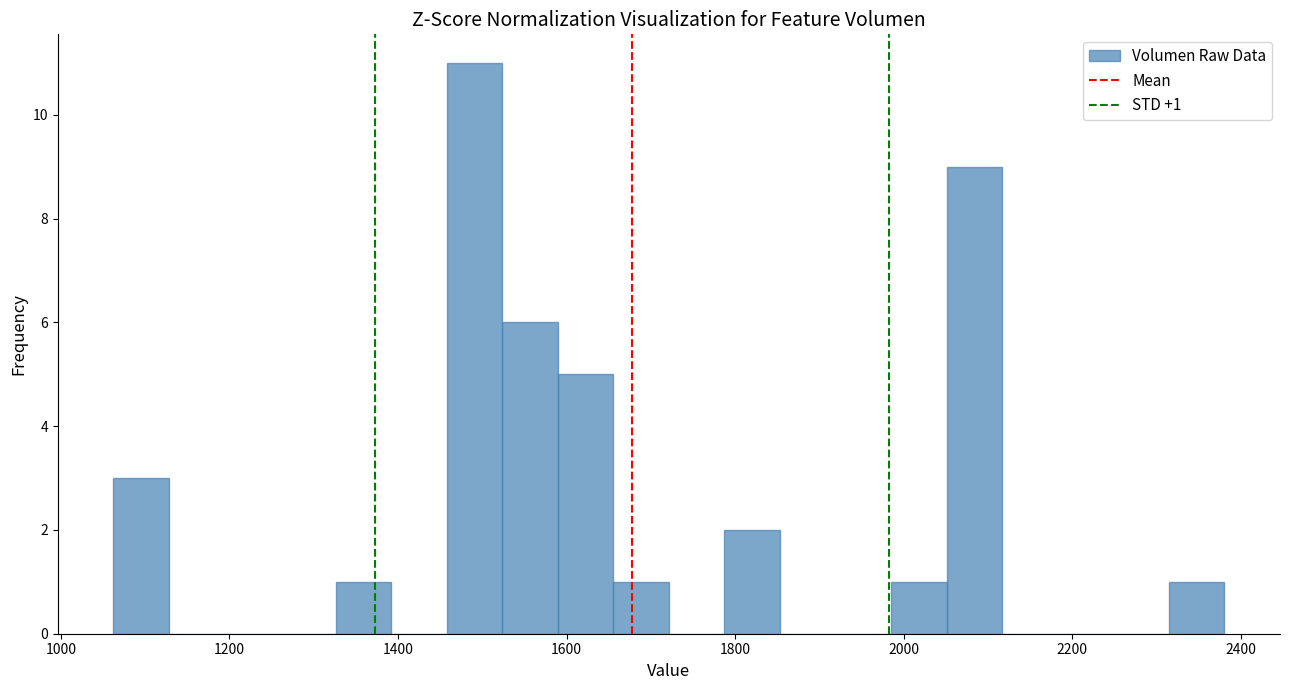

Around what value on the x-axis is the tallest bar? Give the approximate position of its centre, as read against the axis.

1500